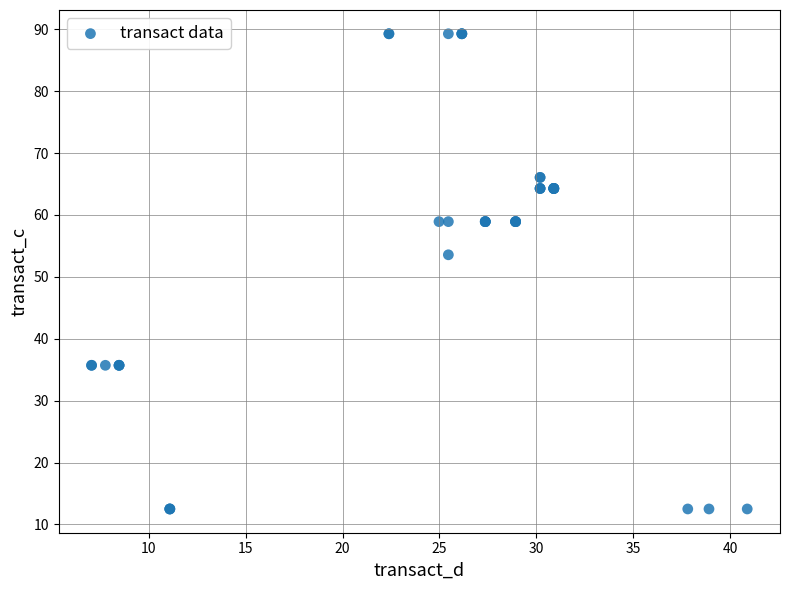

What Y value in the scatter plot is closest to 50?

53.6